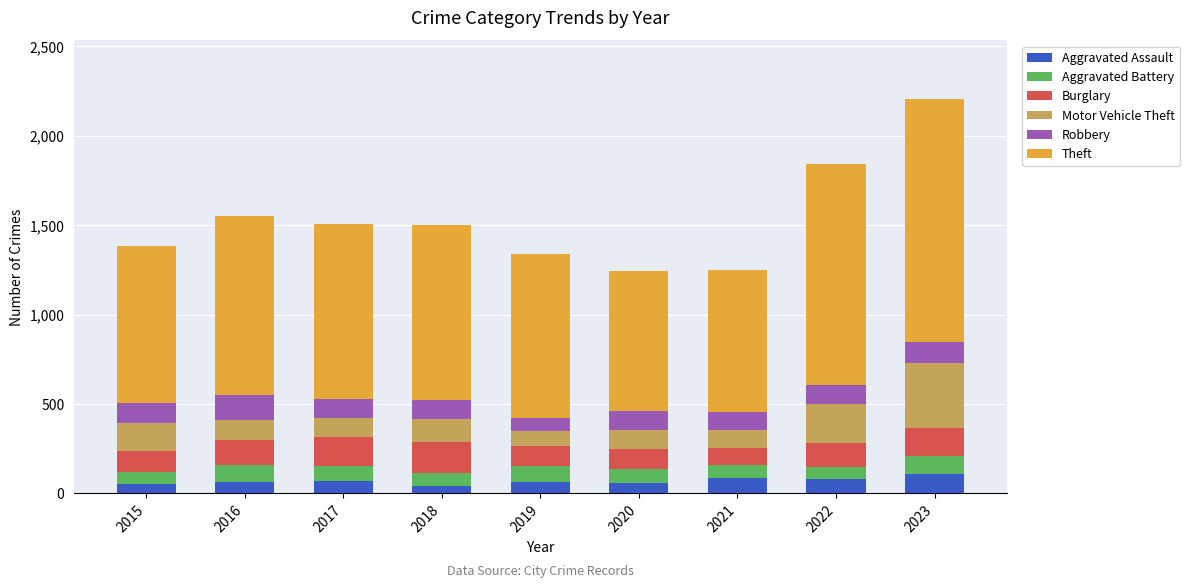

What is the highest value of the Aggravated Assault series?

110